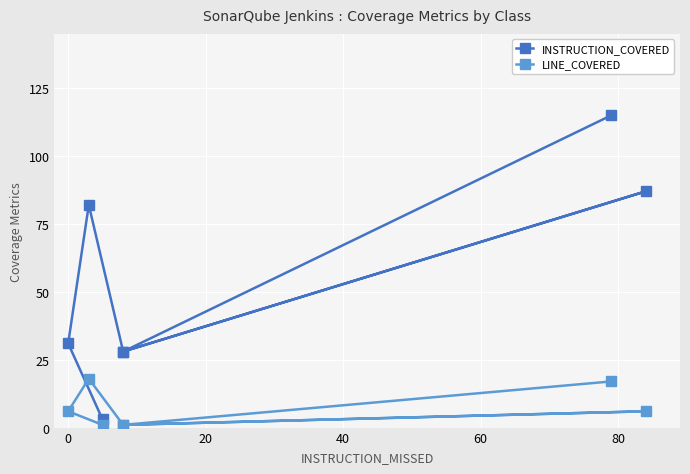

True or false: INSTRUCTION_COVERED and LINE_COVERED cross at least once.

False